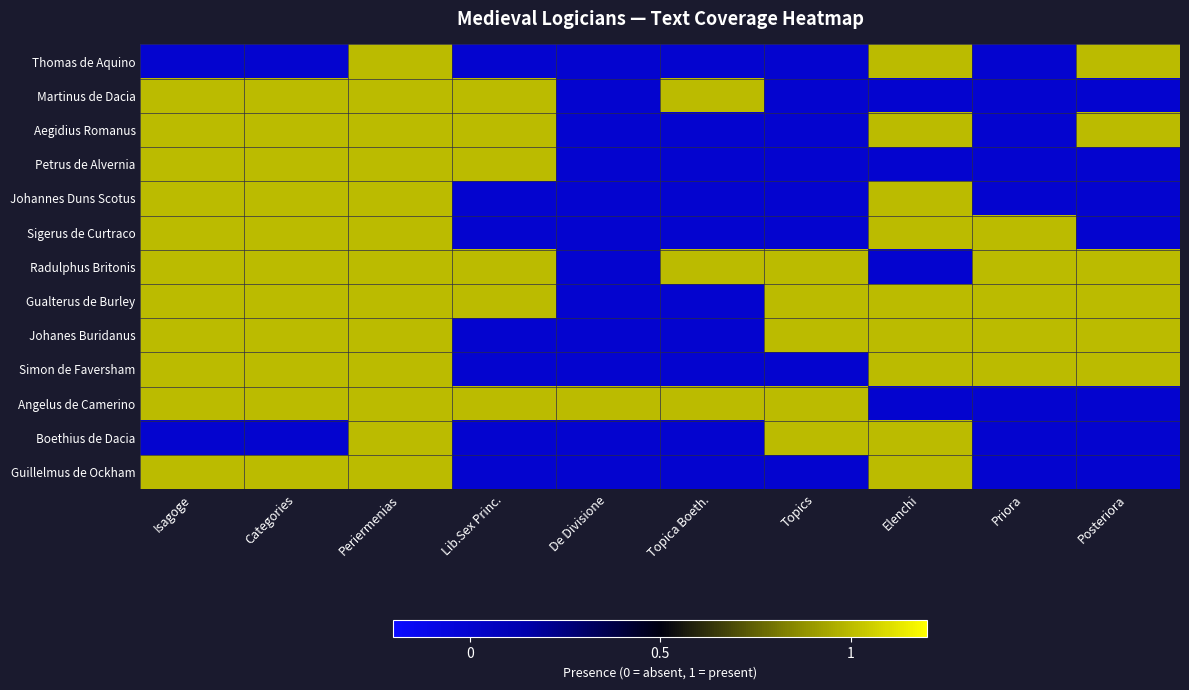

Rank the series by their maximum value, from highest to lowest.

Thomas de Aquino, Martinus de Dacia, Aegidius Romanus, Petrus de Alvernia, Johannes Duns Scotus, Sigerus de Curtraco, Radulphus Britonis, Gualterus de Burley, Johanes Buridanus, Simon de Faversham, Angelus de Camerino, Boethius de Dacia, Guillelmus de Ockham